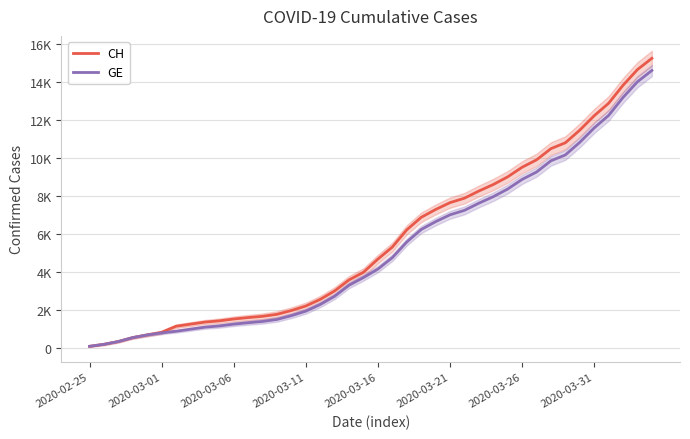

The GE series shows 9859 at 32. True or false?

True